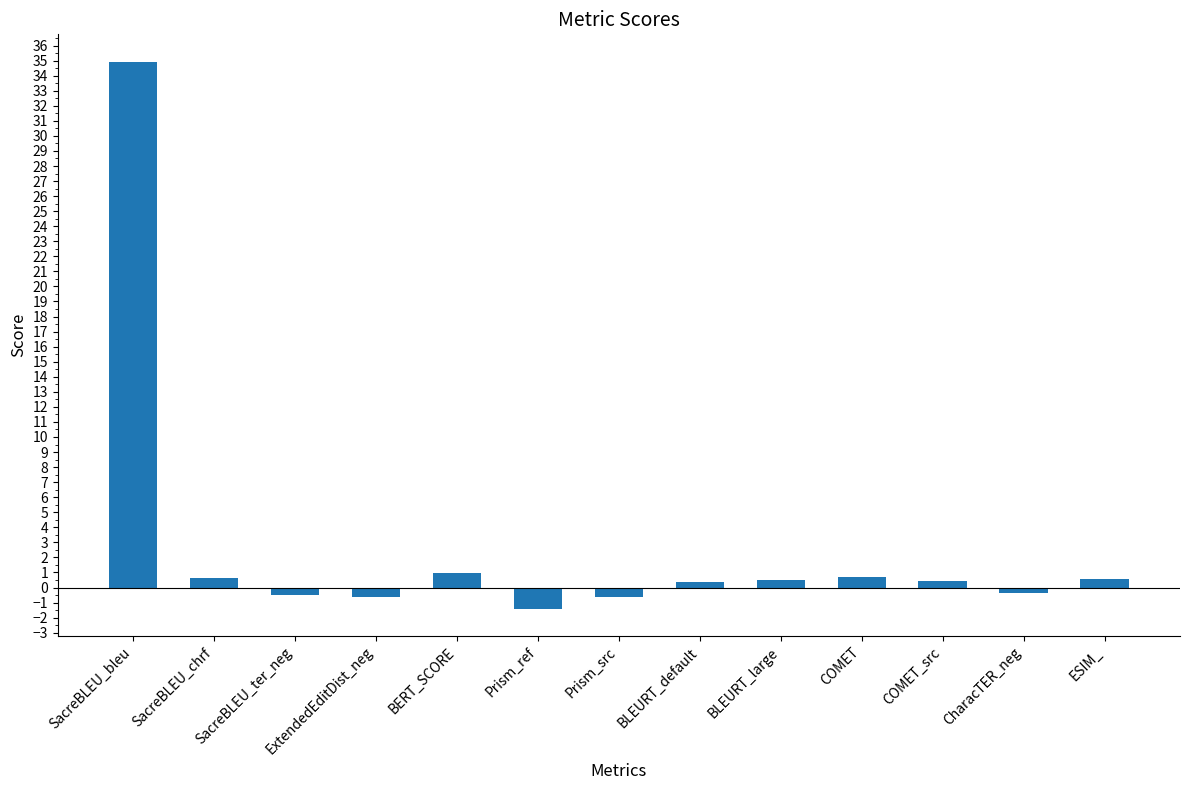

What is the label of the 13th bar from the right?

SacreBLEU_bleu